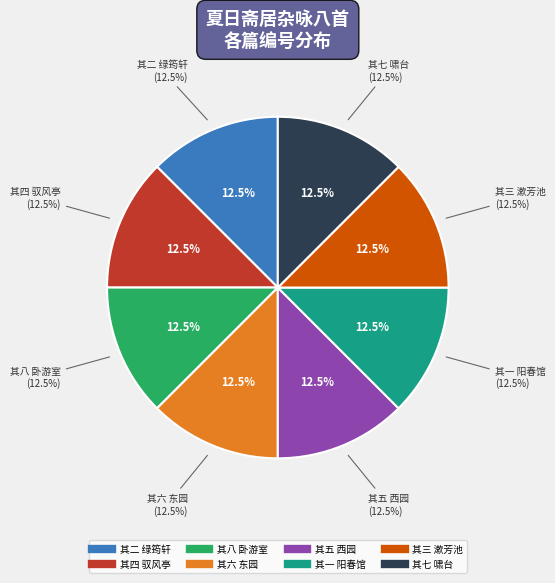

Is there any slice that represents more than half of the pie?

No